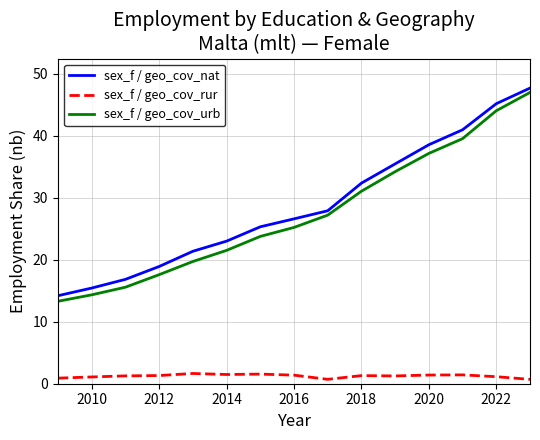

True or false: sex_f / geo_cov_nat and sex_f / geo_cov_rur cross at least once.

False